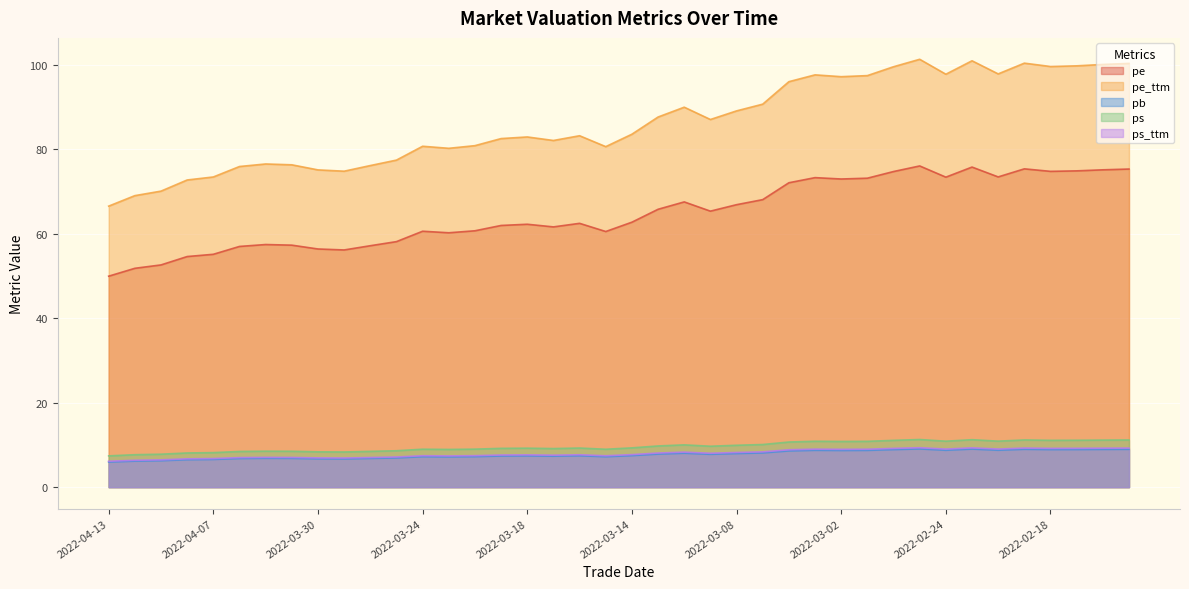

At which category does ps reach its first local peak?

2022-04-01